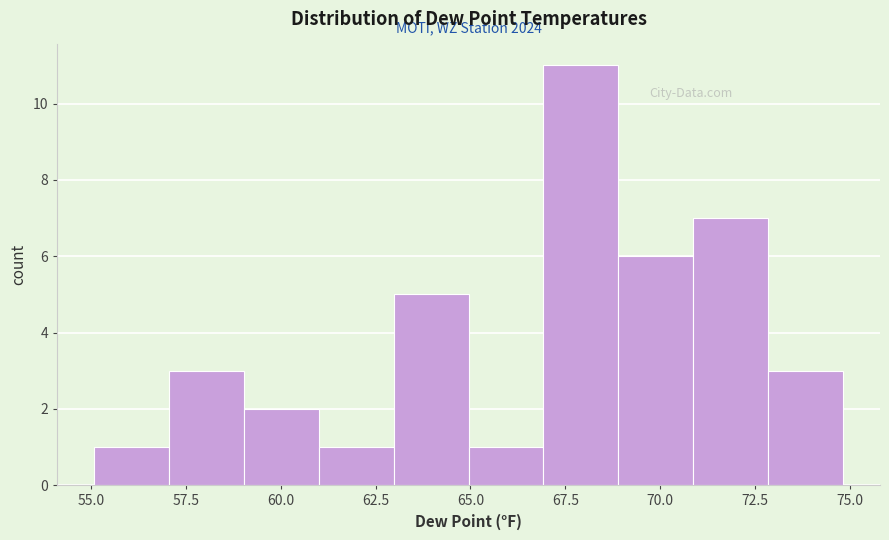

Read against the x-axis, roughly where is the centre of the tallest bar?

68.0